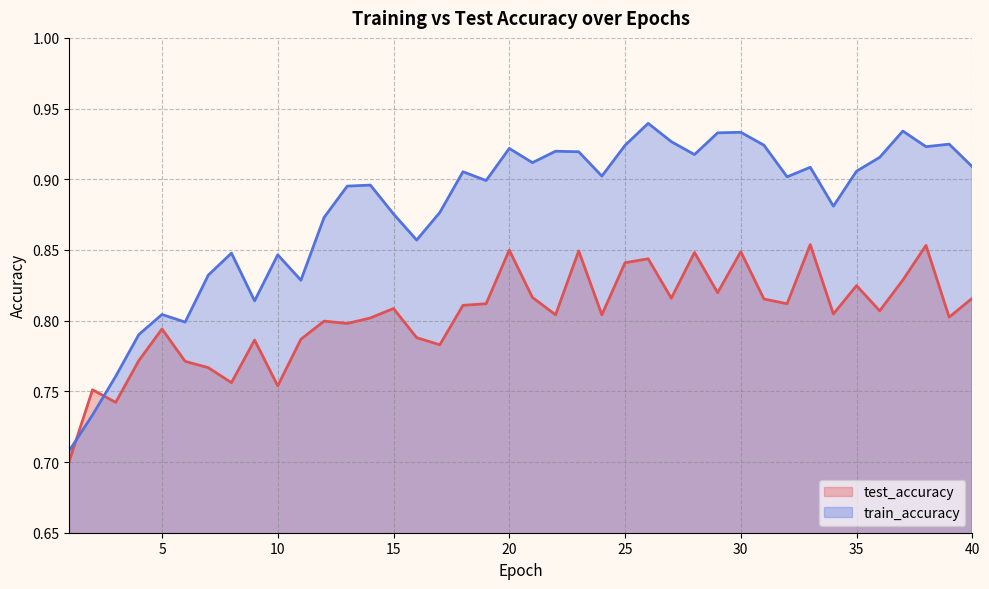

Between 8 and 7, which is larger?

7